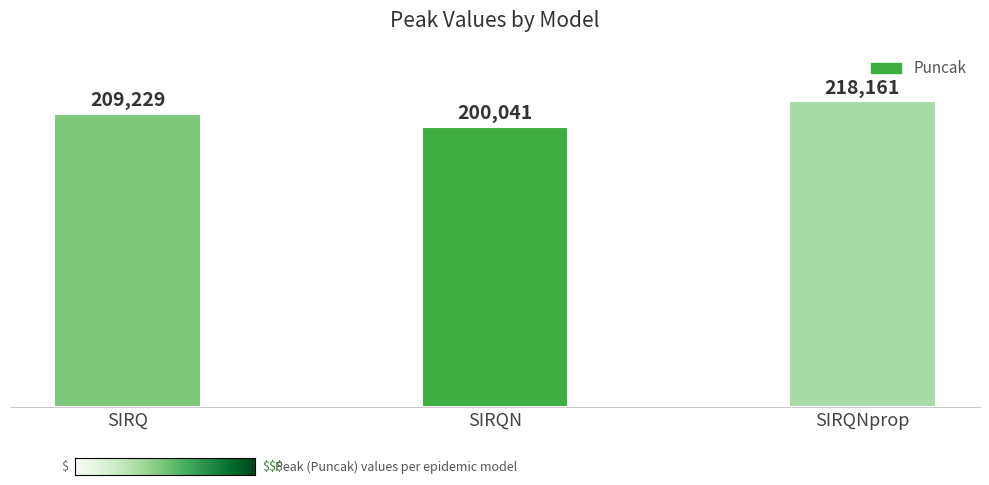

What is the label of the 1st bar from the left?

SIRQ